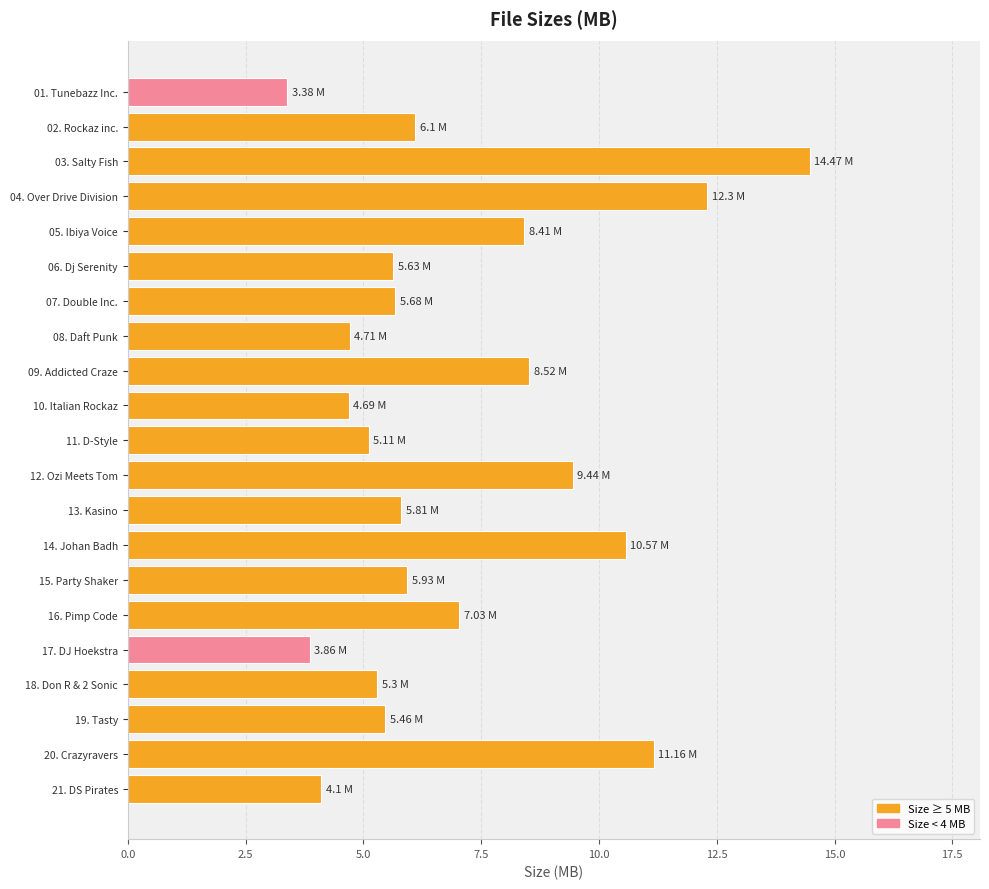

Are the bars horizontal?

Yes